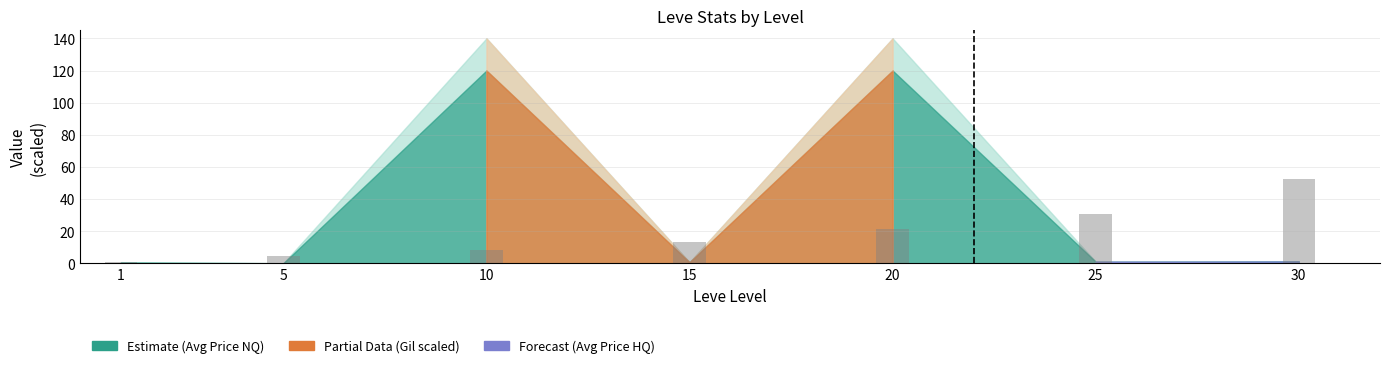

List the labels in order of value, smallest first.

1, 5, 10, 15, 20, 25, 30